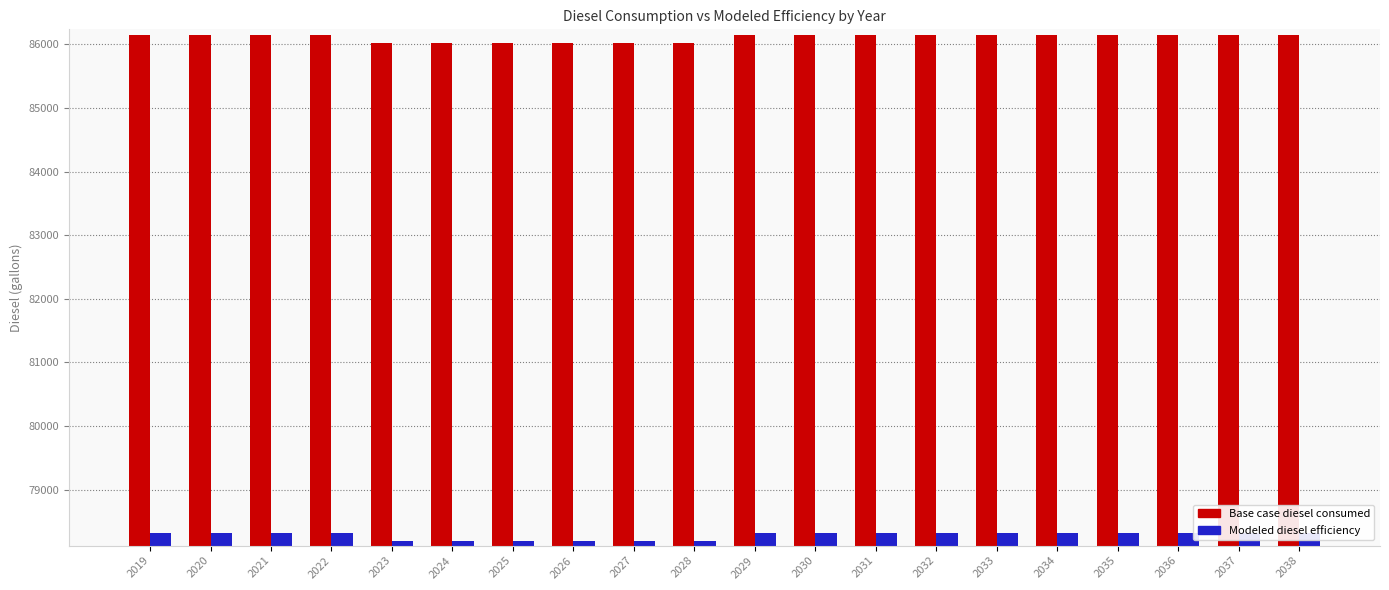

What is the difference between the highest and lowest values at 2026?

7819.6